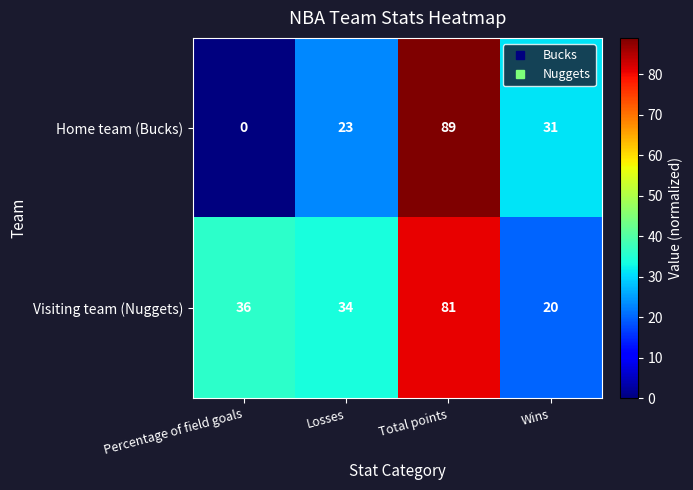

At which label does Home team (Bucks) first exceed 31?

Total points